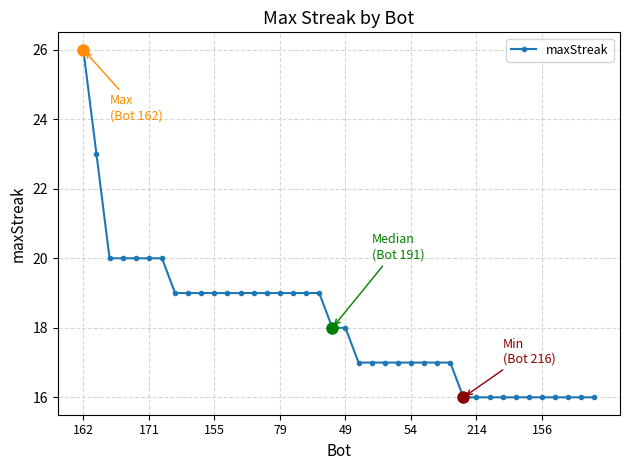

What is the difference between the second highest and minimum values?

7